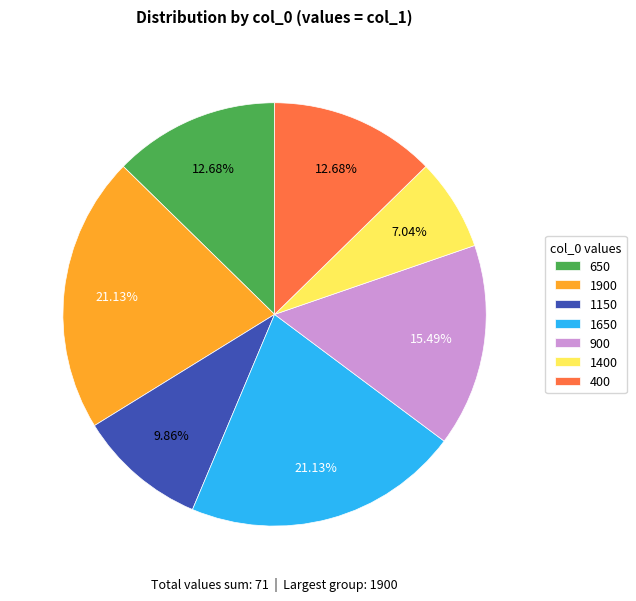

Is 400 the majority of the pie?

No